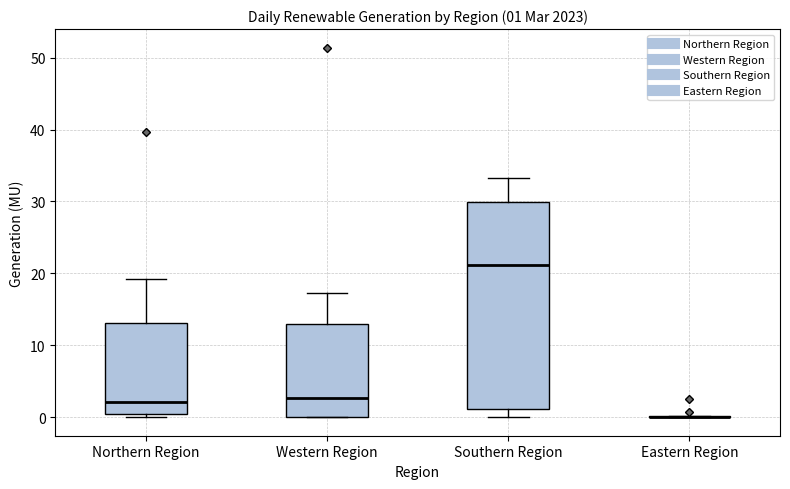

Comparing the boxes themselves (not the whiskers), which one is the tallest?

Southern Region